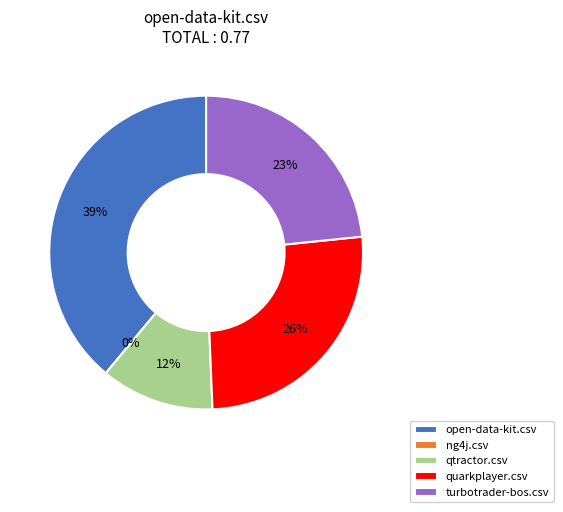

Which slice is the largest?

open-data-kit.csv